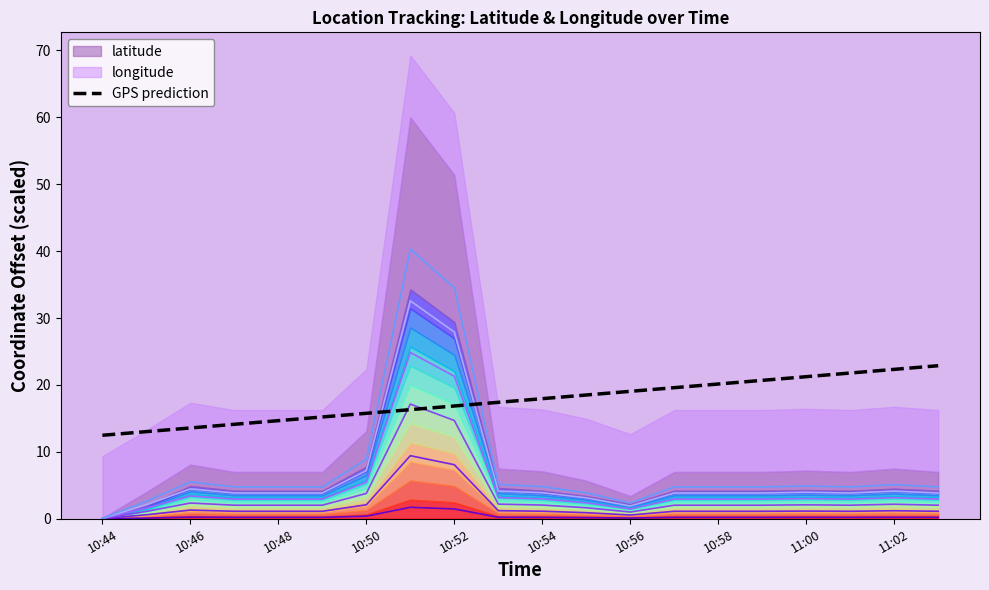

What is the total value across all series at 10:56?

19.7